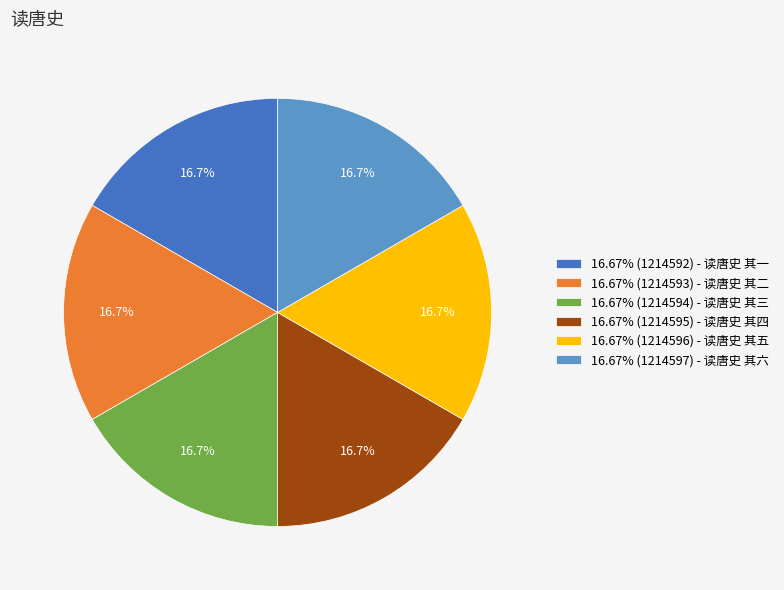

Approximately how many times larger is the value at 16.67% (1214596) - 读唐史 其五 compared to 16.67% (1214593) - 读唐史 其二?

1.0